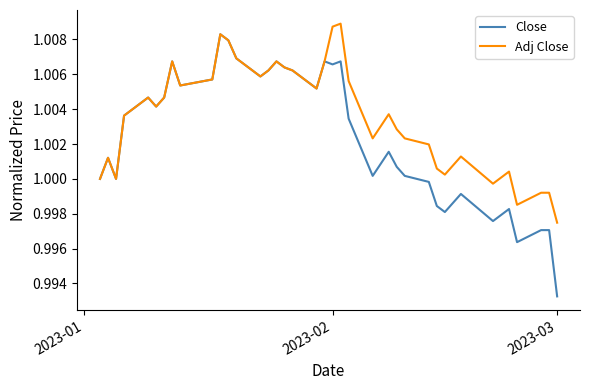

List the series in order of their overall mean, lowest first.

Close, Adj Close